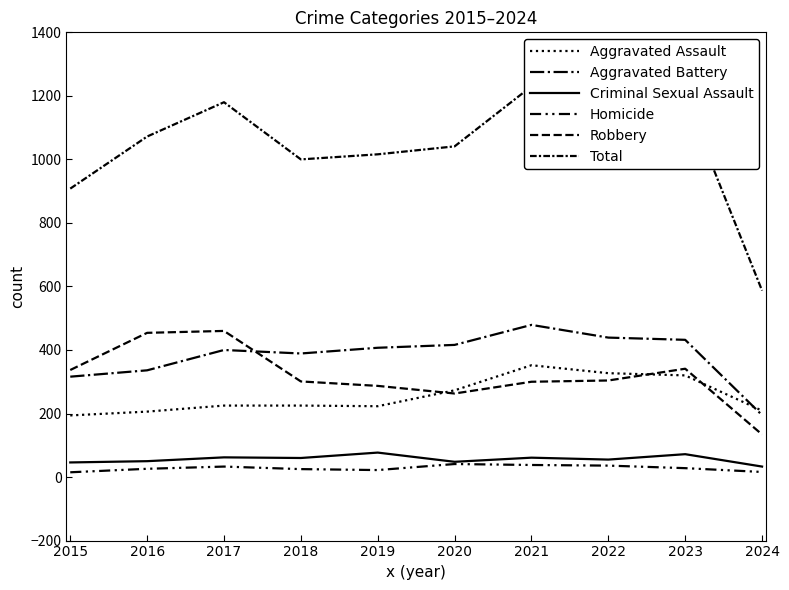

True or false: Robbery and Total intersect in this chart.

False